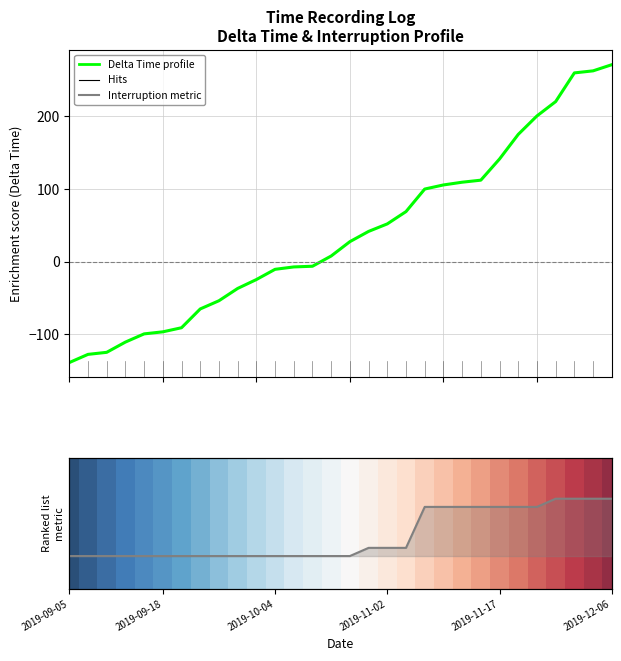

What position from the left is 13?

14